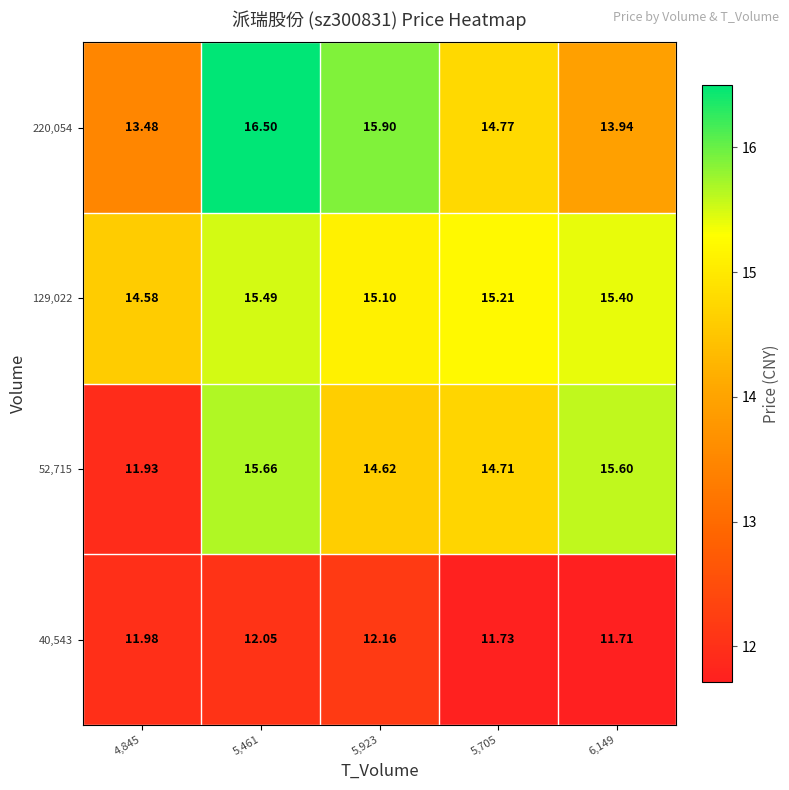

Is the value of 40,543 at 5,461 greater than the value of 129,022 at 5,705?

No